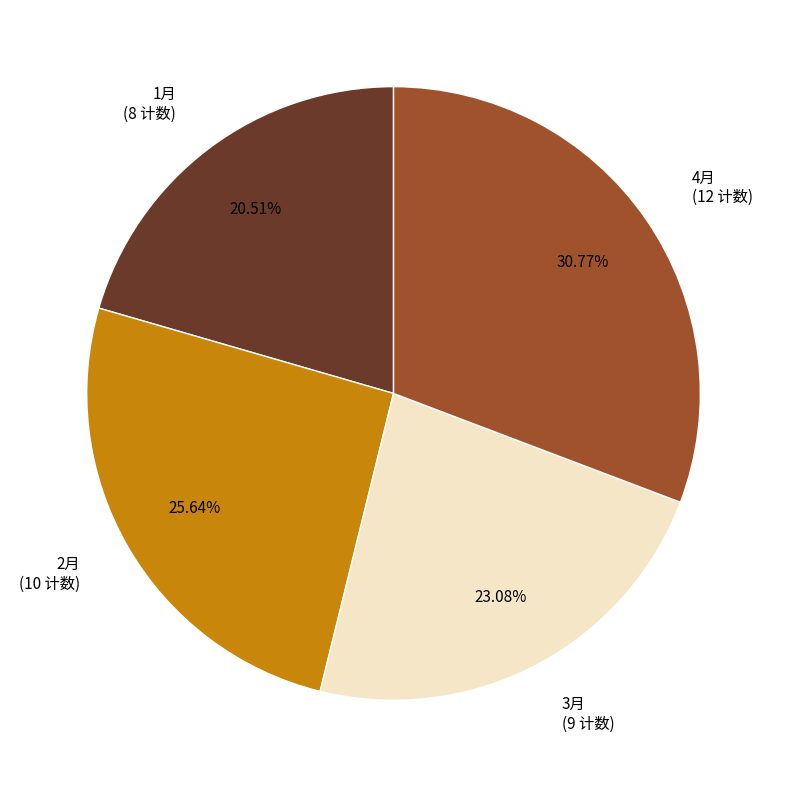

What is the largest slice in the pie chart?

4月